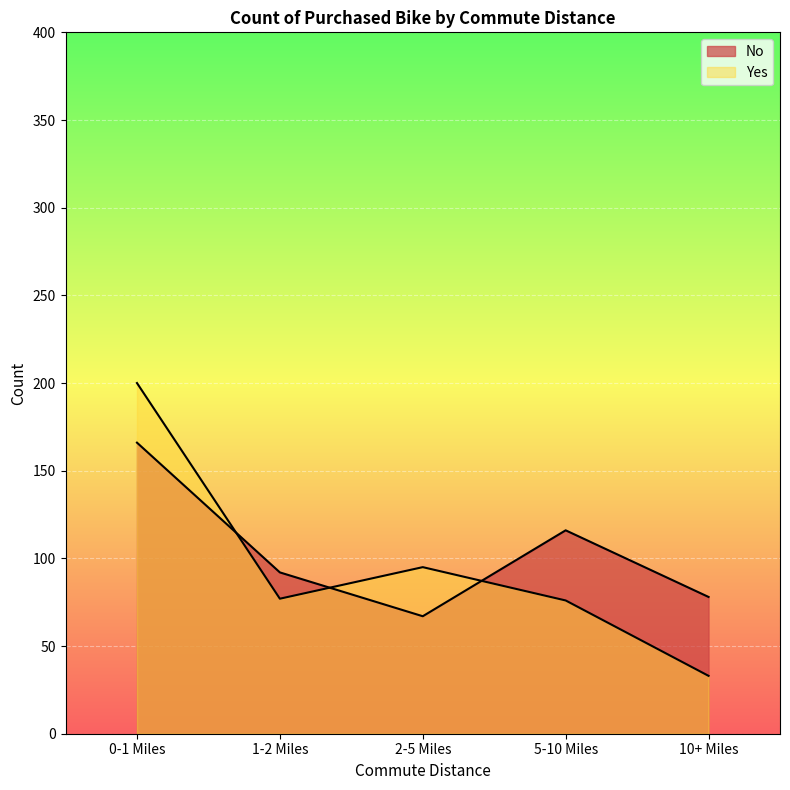

Reading left to right, extract all data points from this chart.

No: 166	92	67	116	78
Yes: 200	77	95	76	33